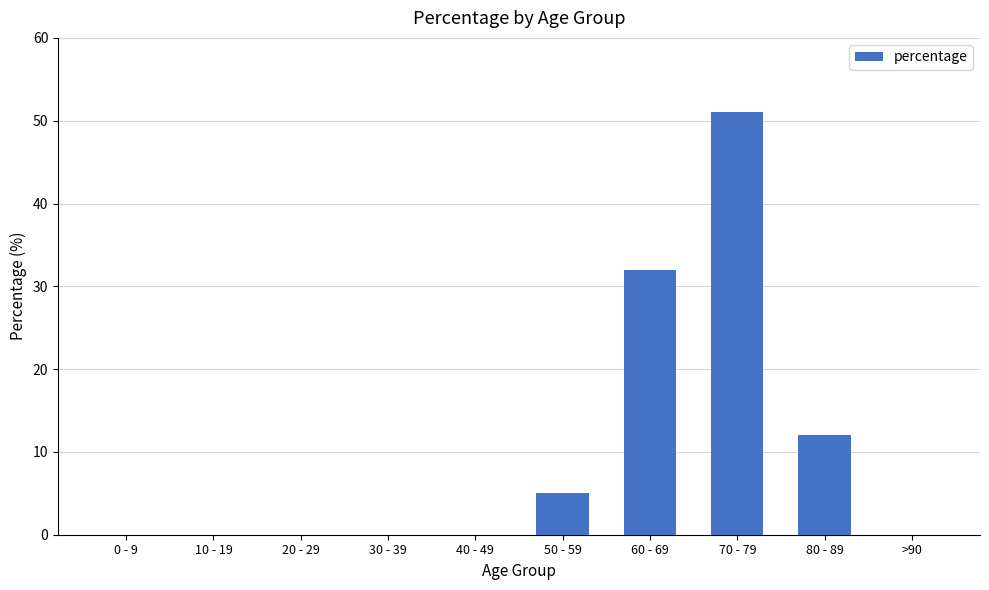

What is the ratio of the value at 50 - 59 to the value at 60 - 69?

0.2